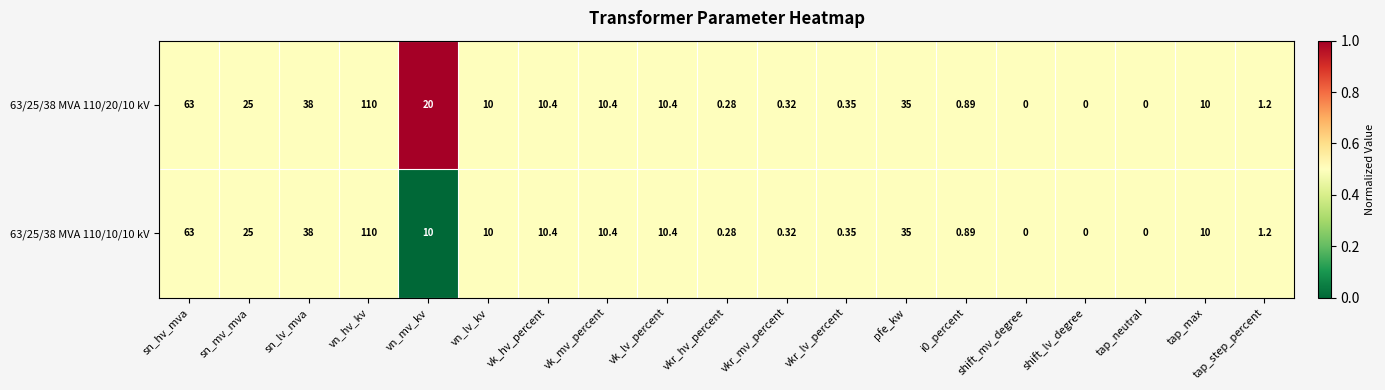

Which category has the highest value in the 63/25/38 MVA 110/10/10 kV series?

vn_hv_kv